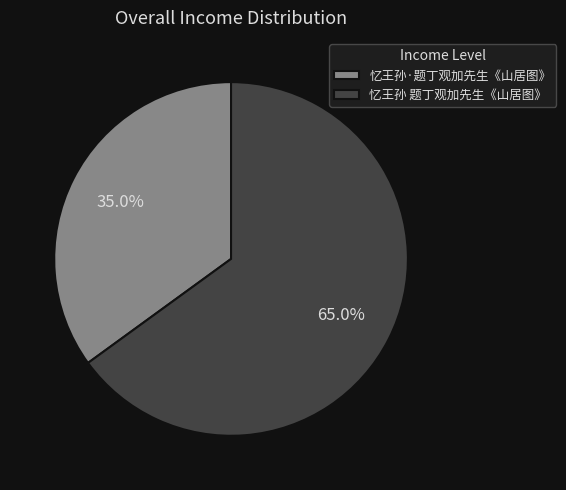

What percentage is the 忆王孙 题丁观加先生《山居图》 slice, to the nearest percent?

65%